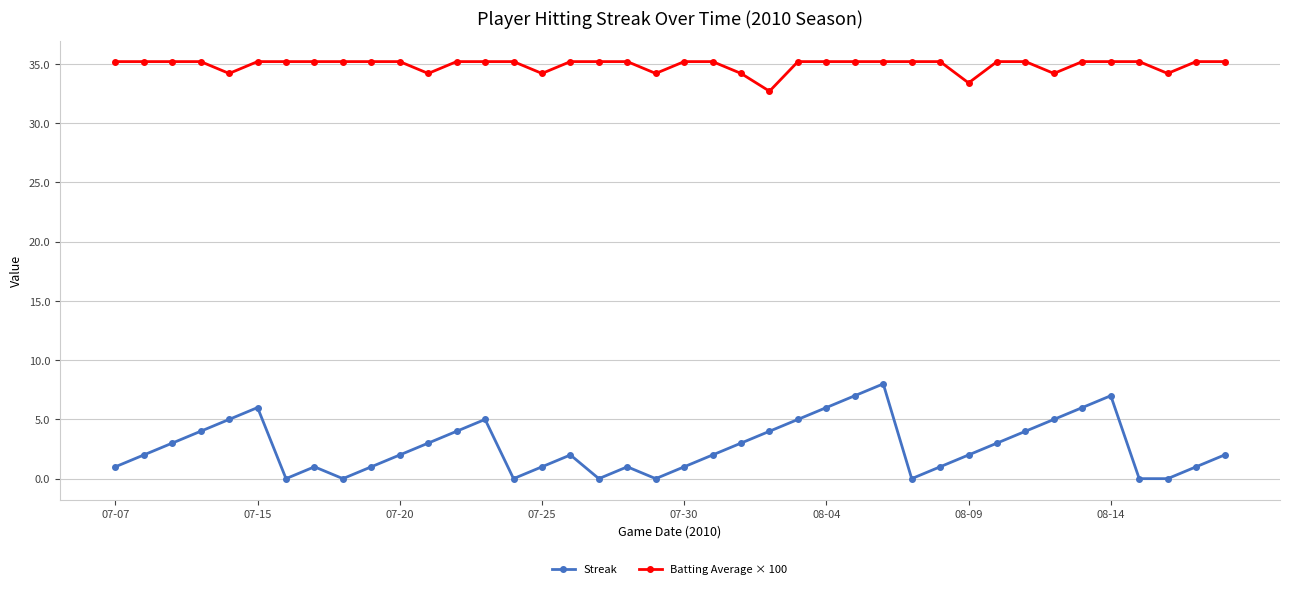

Does the chart display data point markers on the line(s)?

Yes